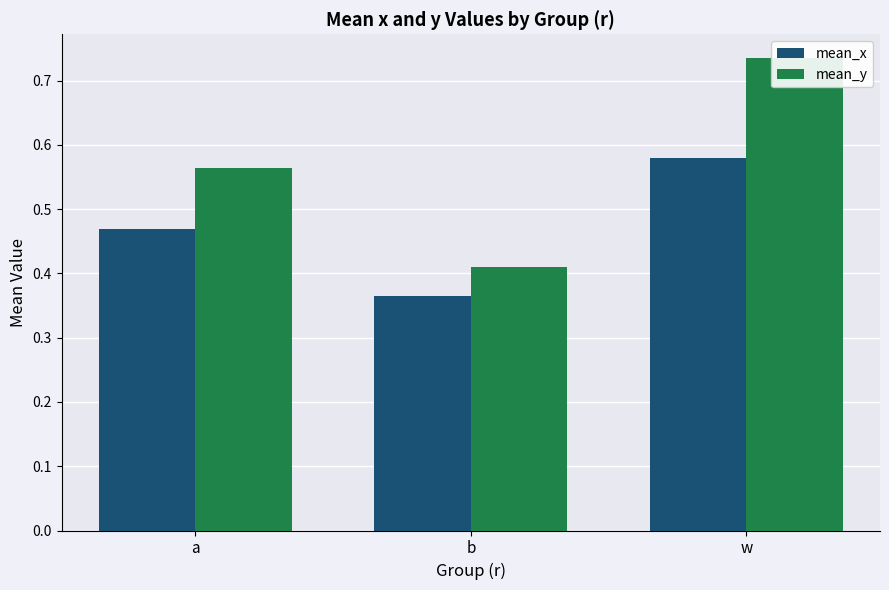

What is the label of the 2nd bar from the right?

b